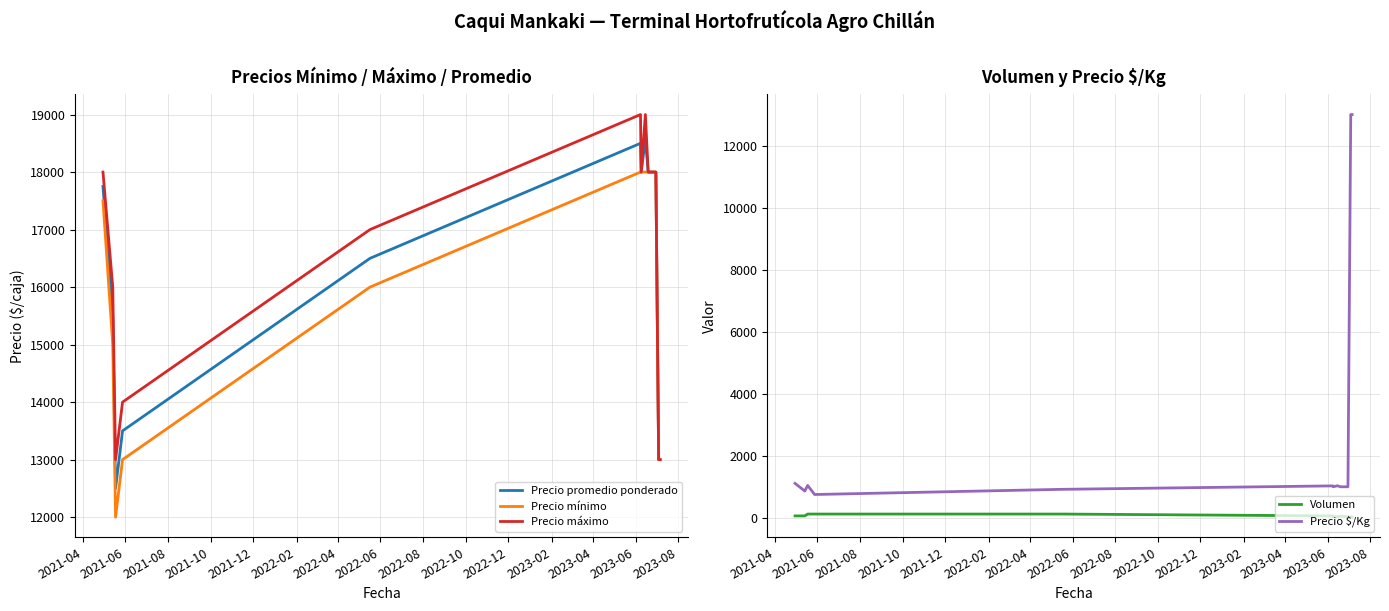

What is the sum of all Precio mínimo values?

220500